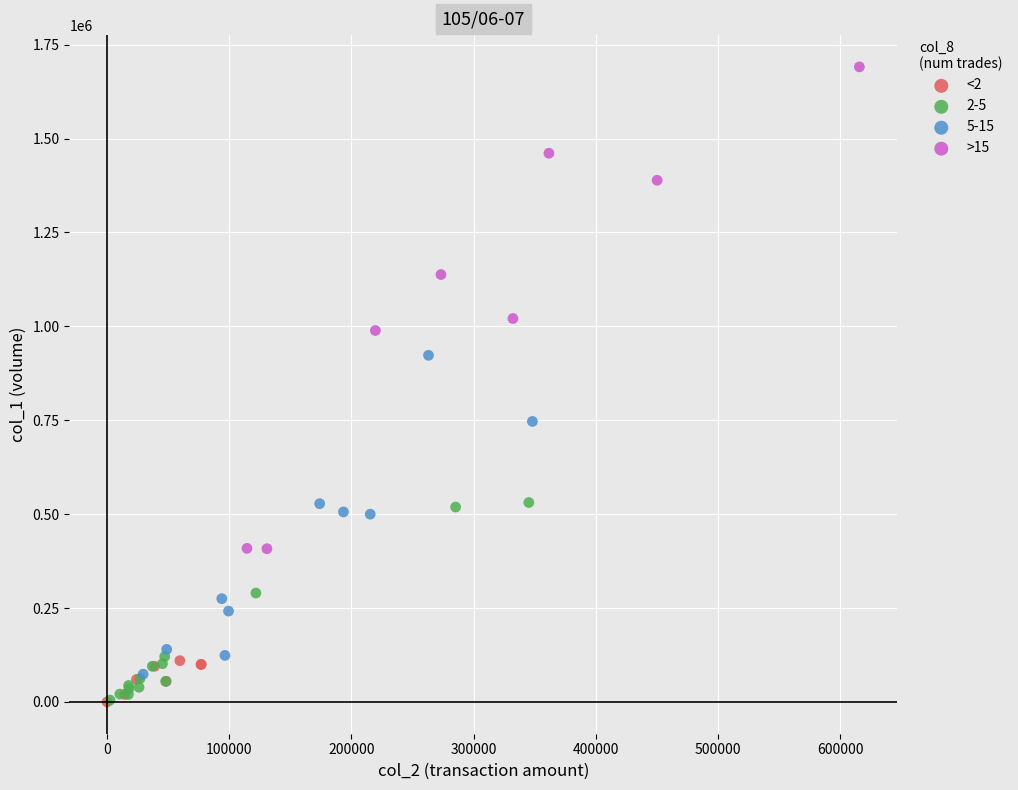

What are all the series names shown in the legend?

<2, 2-5, 5-15, >15